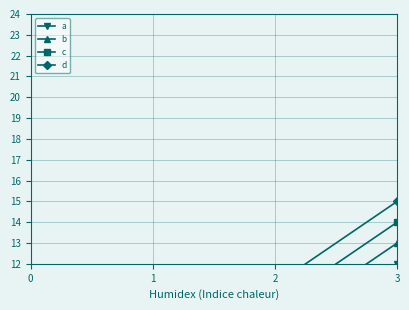

True or false: d and b cross at least once.

False